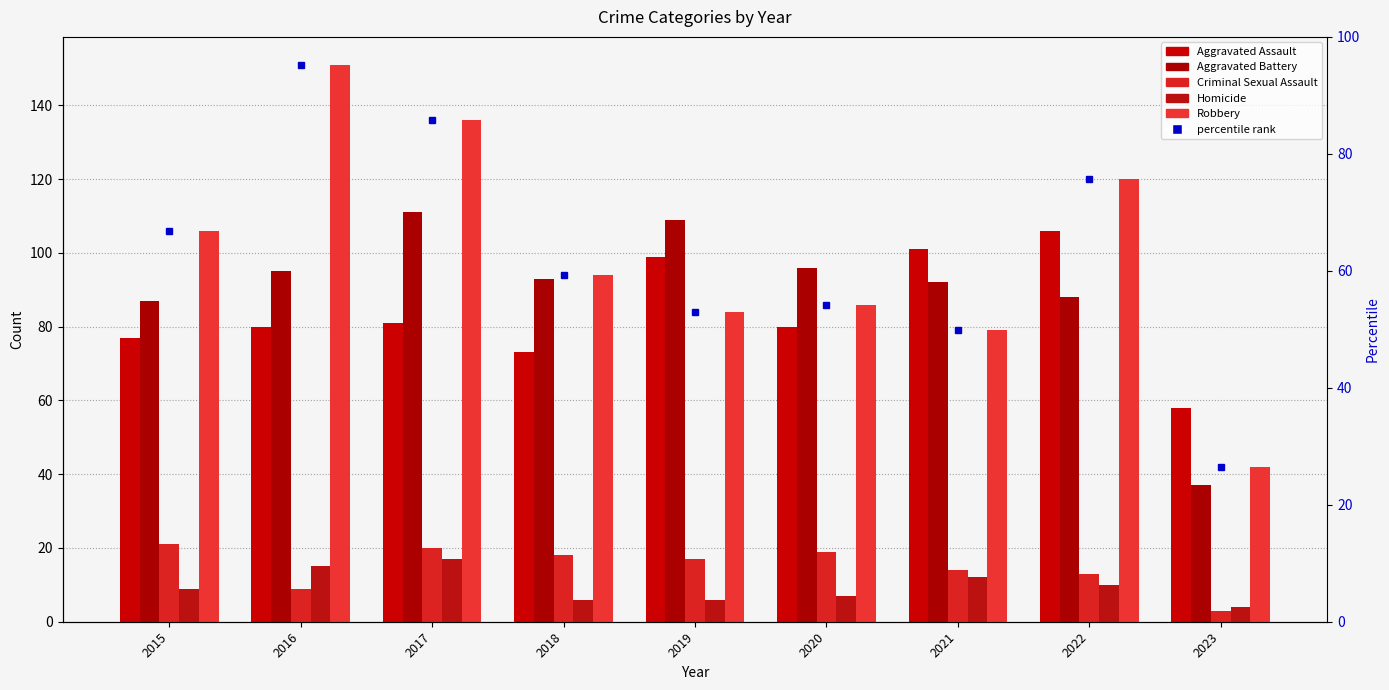

List the labels in order of Aggravated Battery value, smallest first.

2023, 2015, 2022, 2021, 2018, 2016, 2020, 2019, 2017